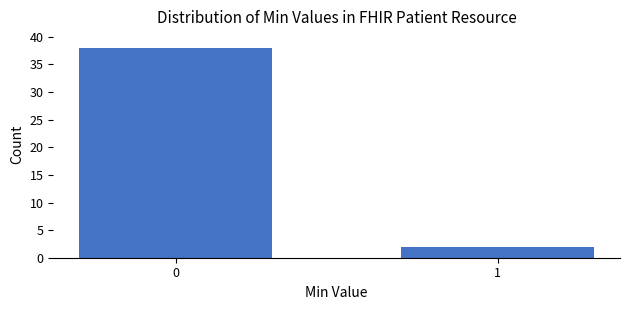

Reading left to right, what are all the values shown in this chart?

38	2